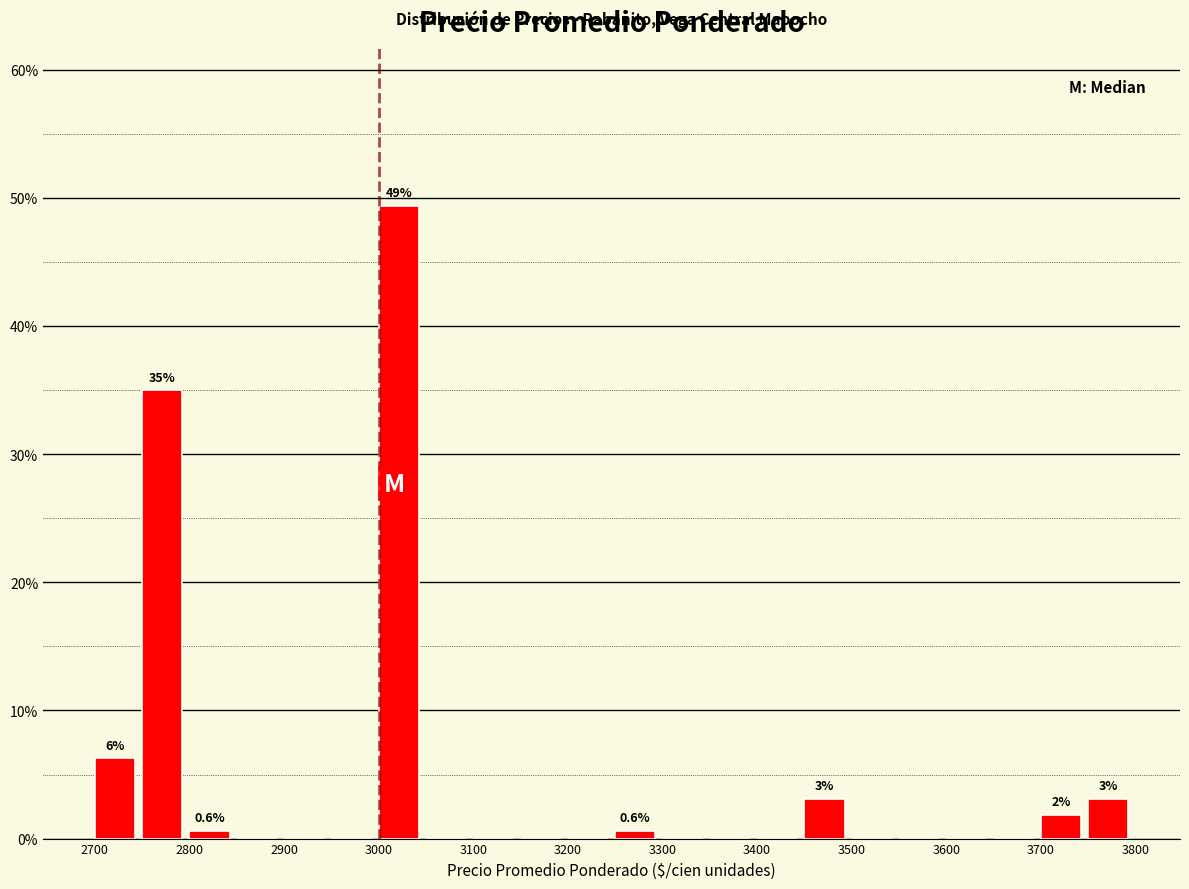

Over which range of the x-axis is the bar tallest?

3000 to 3050